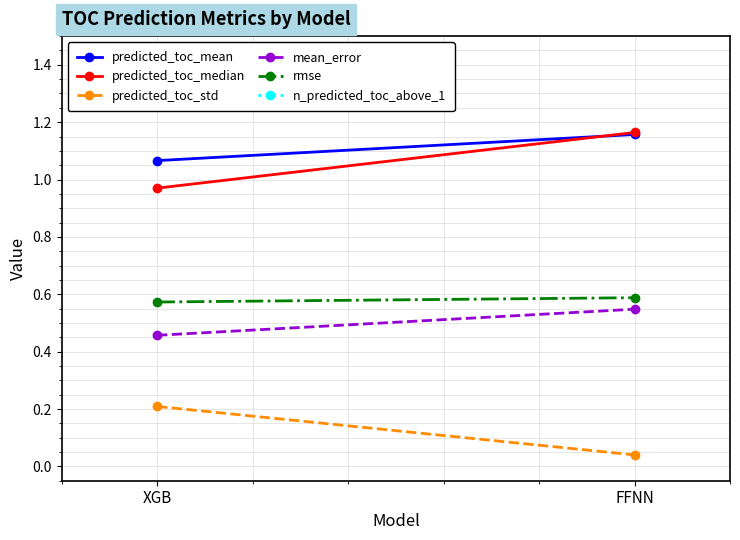

Which series changed the most between XGB and FFNN?

n_predicted_toc_above_1